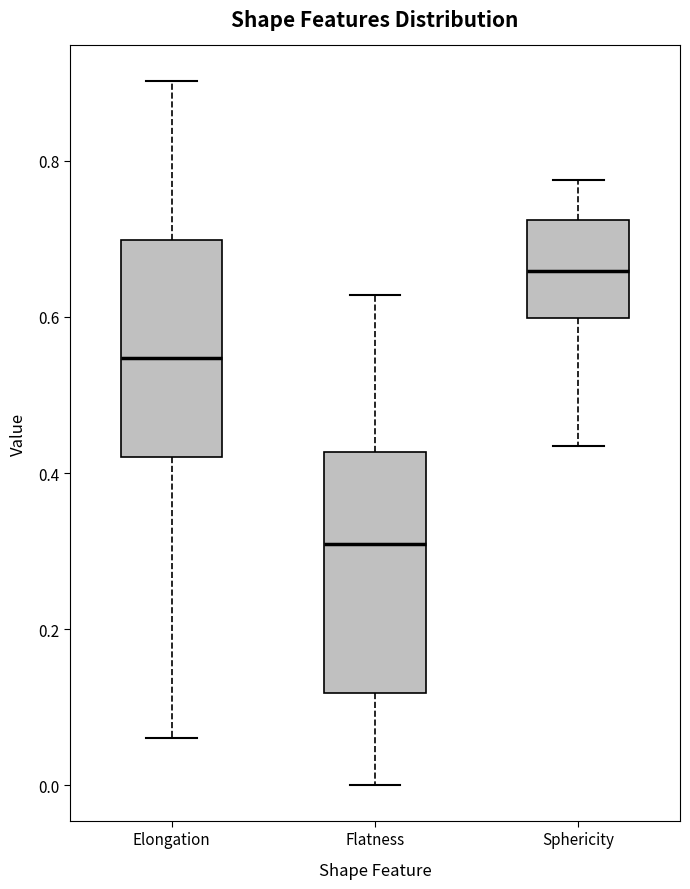

Reading left to right, read every box against the y-axis: the position of its median line, the range the box covers, and the ends of its whiskers. The values are not printed on the chart, so give them approximately, as read against the axis.

Elongation: median 0.54, box 0.42 to 0.70, whiskers 0.06 to 0.90
Flatness: median 0.30, box 0.12 to 0.42, whiskers 0.00 to 0.62
Sphericity: median 0.66, box 0.60 to 0.72, whiskers 0.44 to 0.78